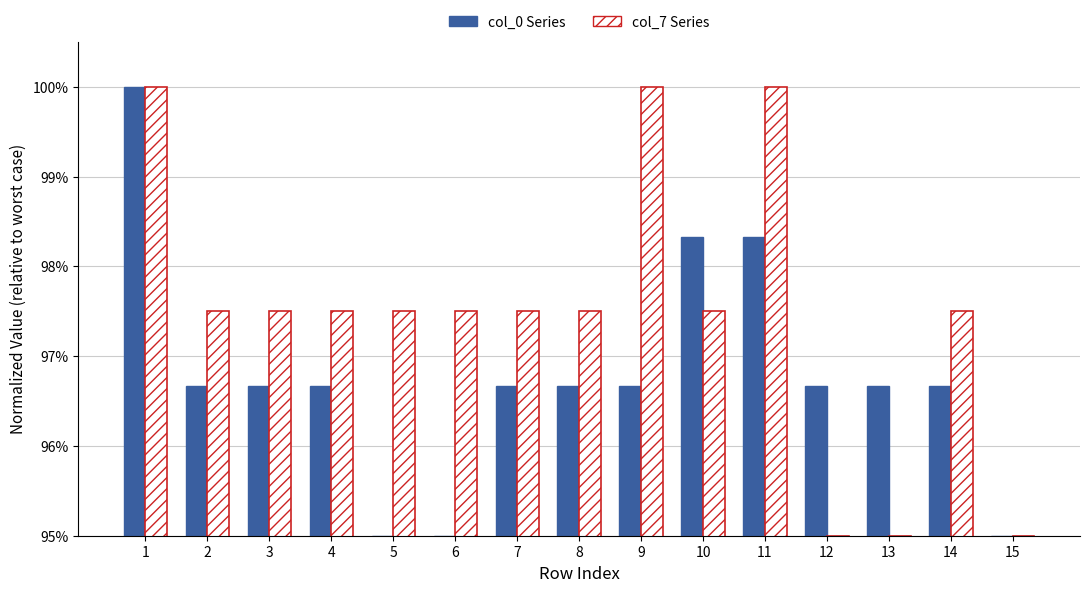

What is the sum of all col_0 Series values?

14.5